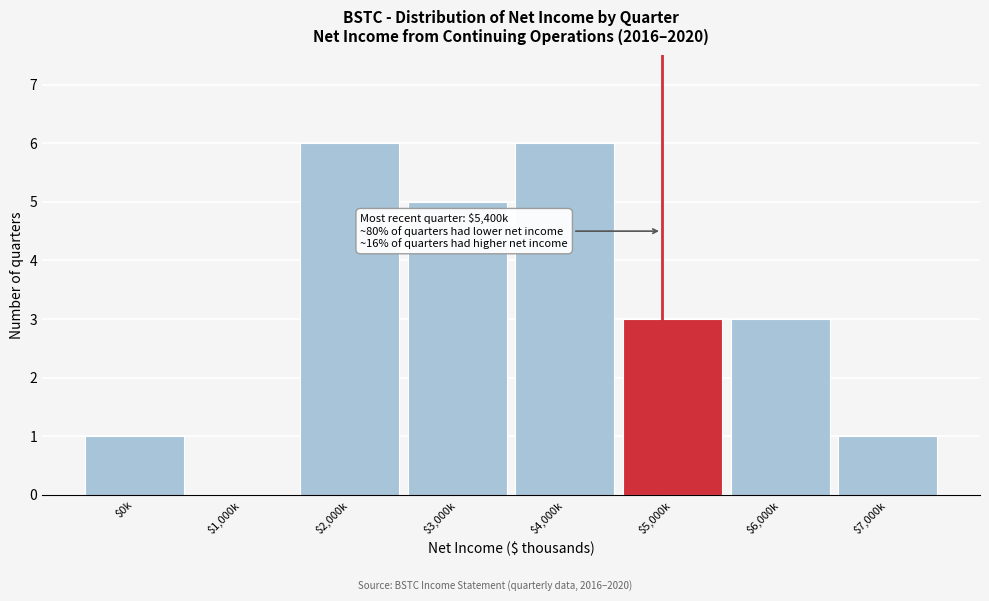

What is the sum of all values?

25